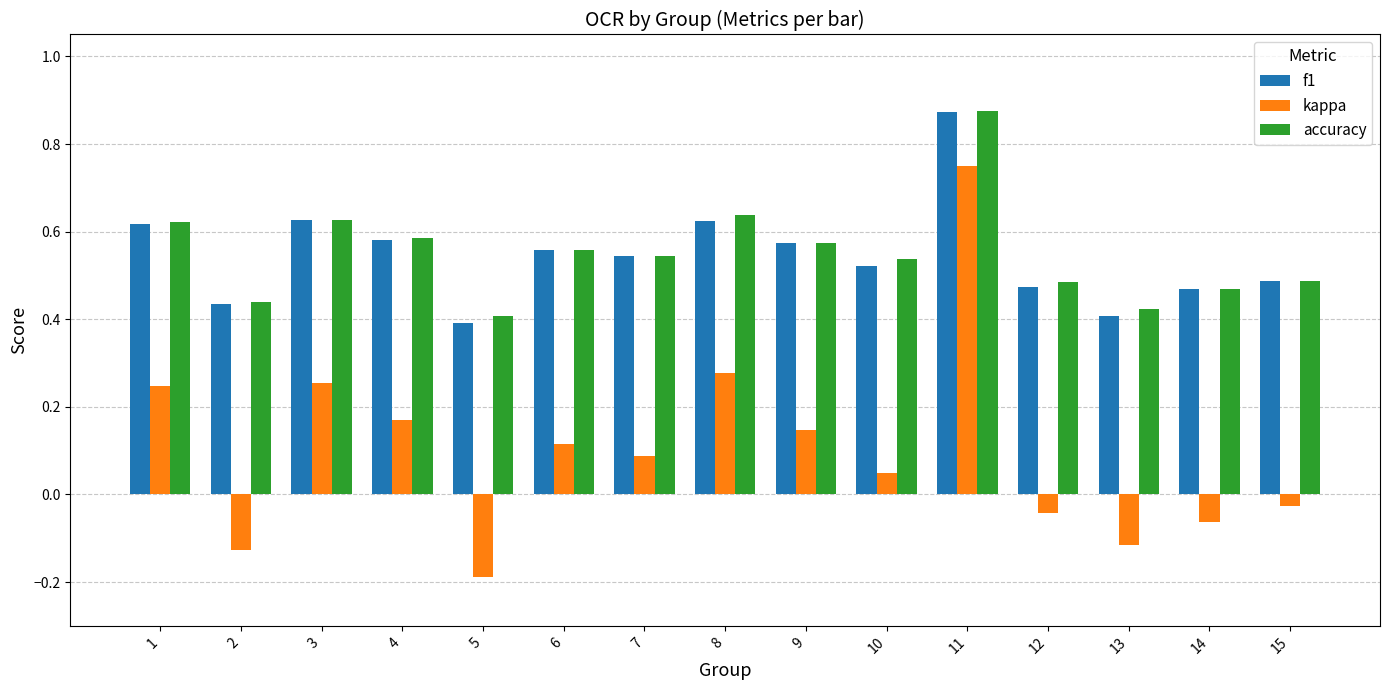

True or false: accuracy has a value of 0.9 at 4.

False